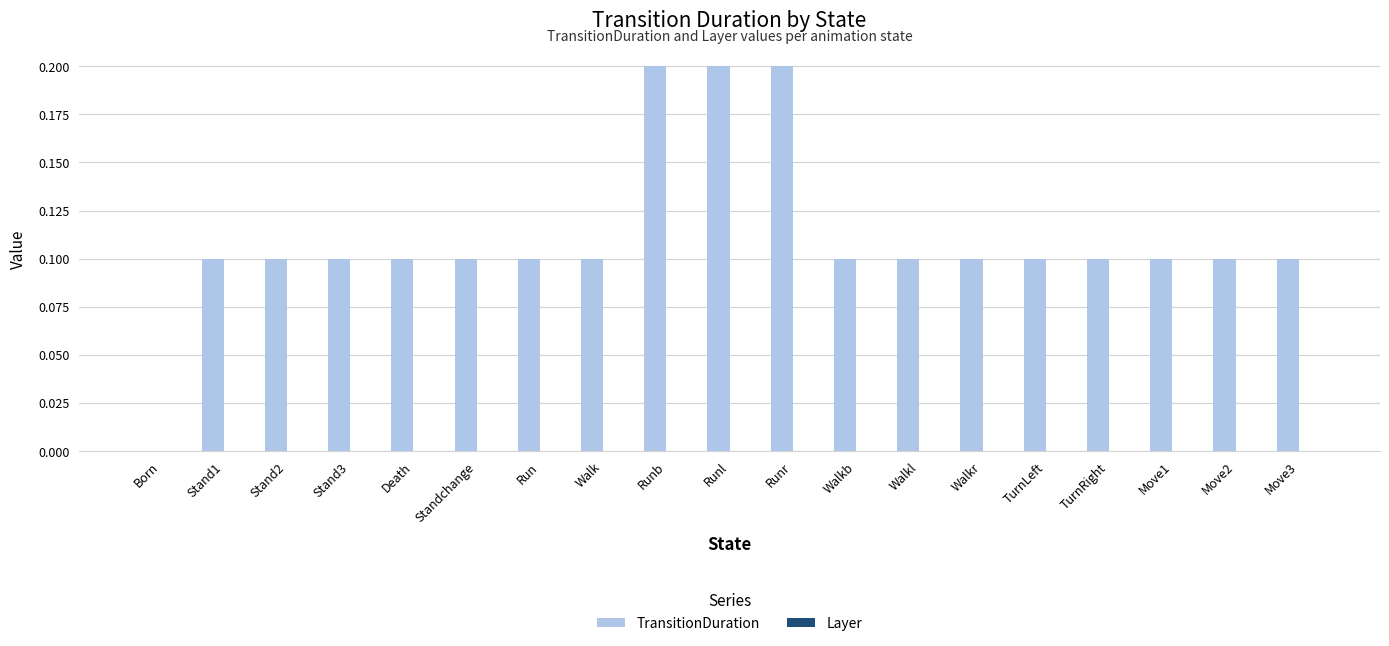

What is the change in value from Stand3 to Runl?

+0.1